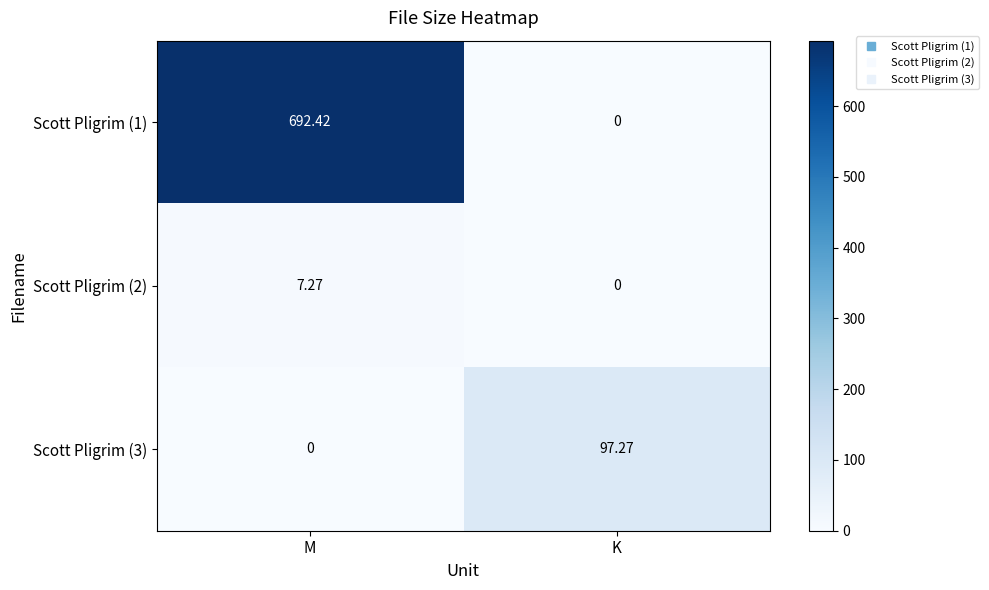

Where is Scott Pligrim (1) nearest to the value 346?

K